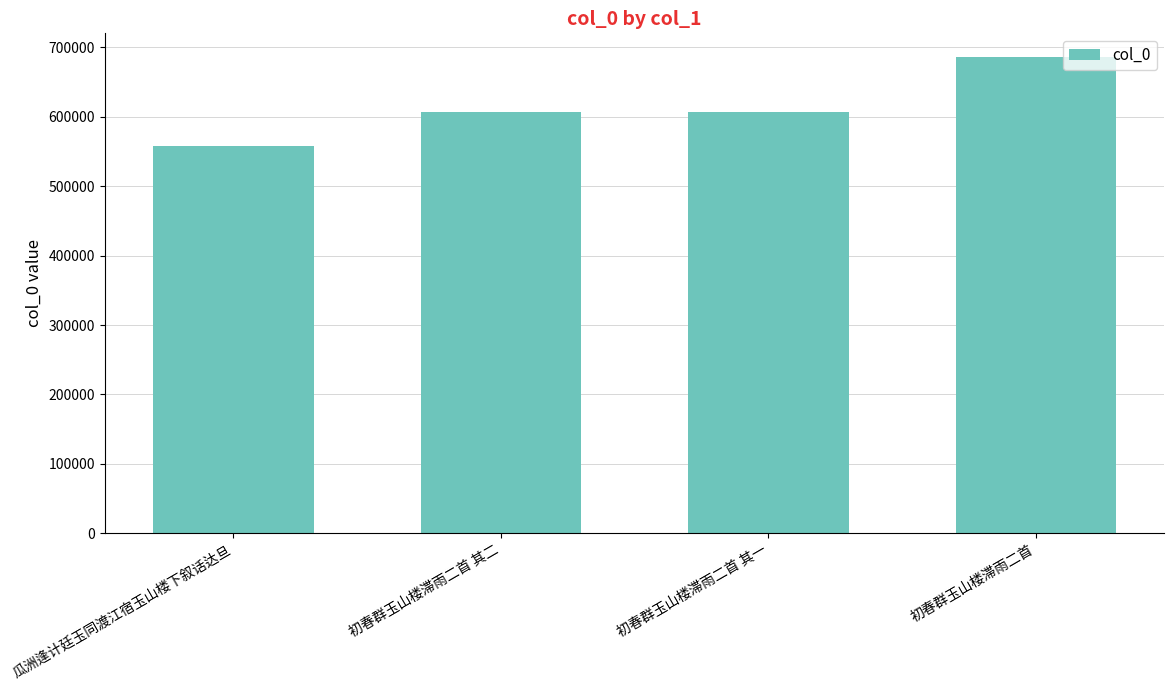

Which category has the highest value across all series?

初春群玉山楼滞雨二首